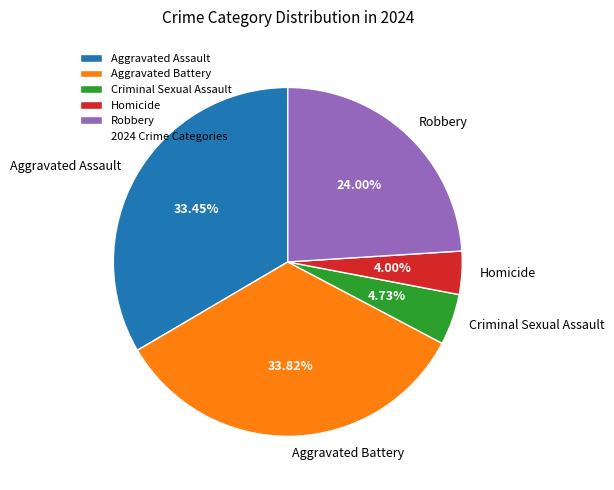

Which has a higher value, Homicide or Aggravated Battery?

Aggravated Battery